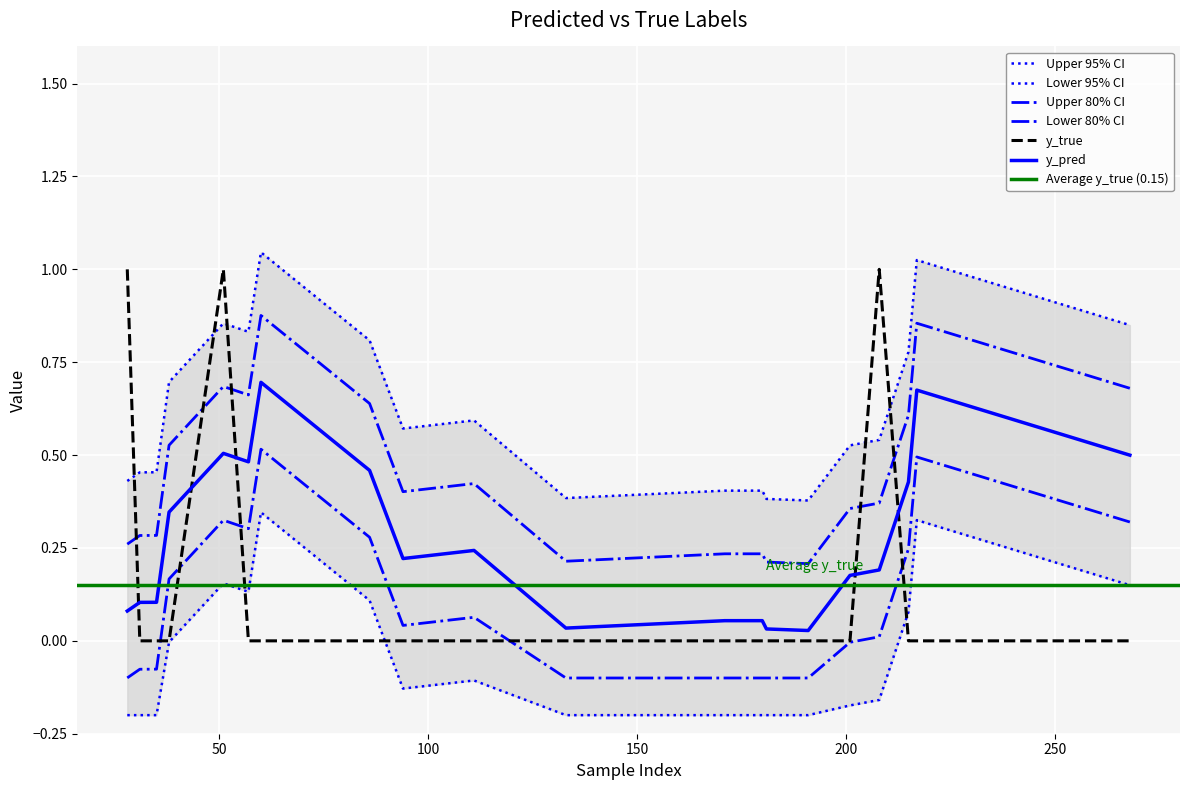

True or false: the data shows 0 at 217.

False